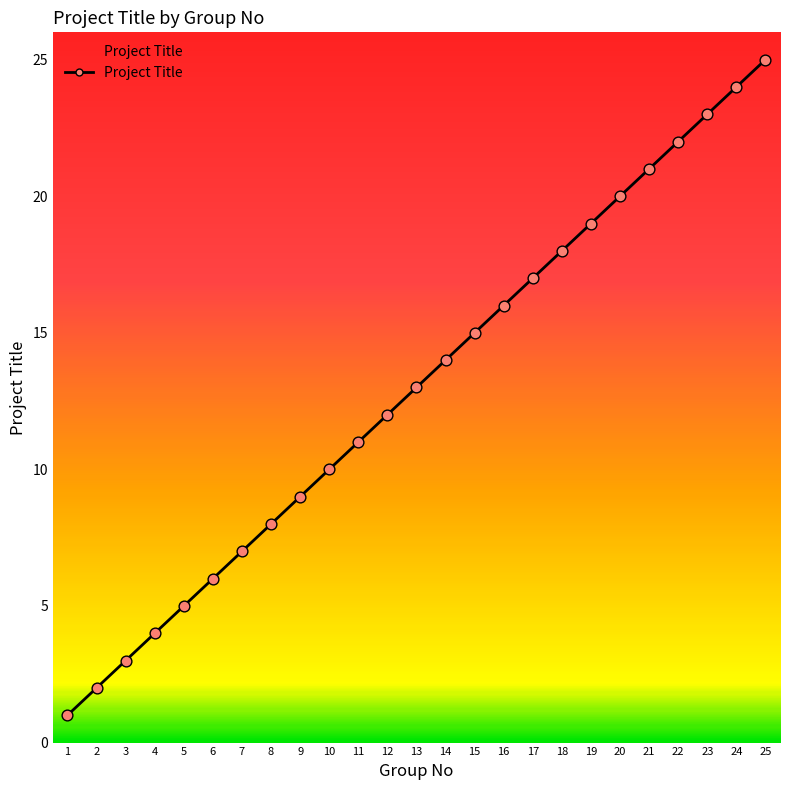

Which has a higher value, 12 or 16?

16